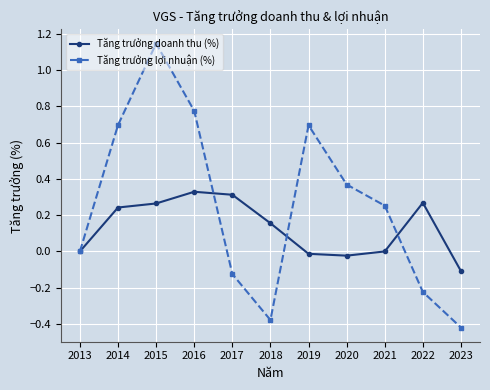

Does the chart display data point markers on the line(s)?

Yes